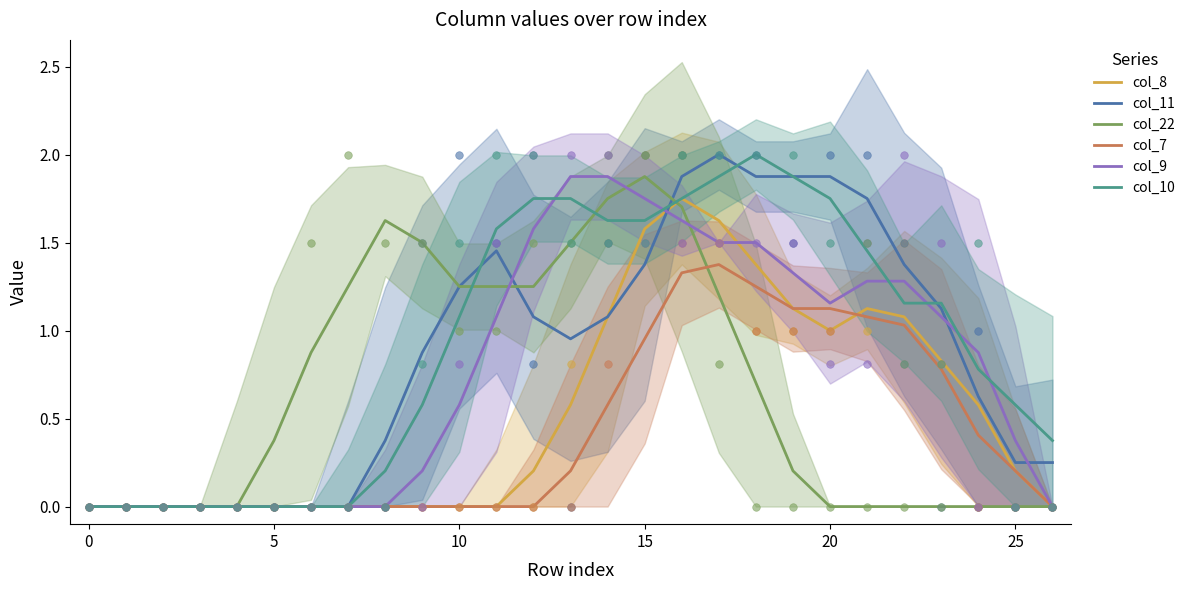

Which series has the largest total across all categories?

col_10